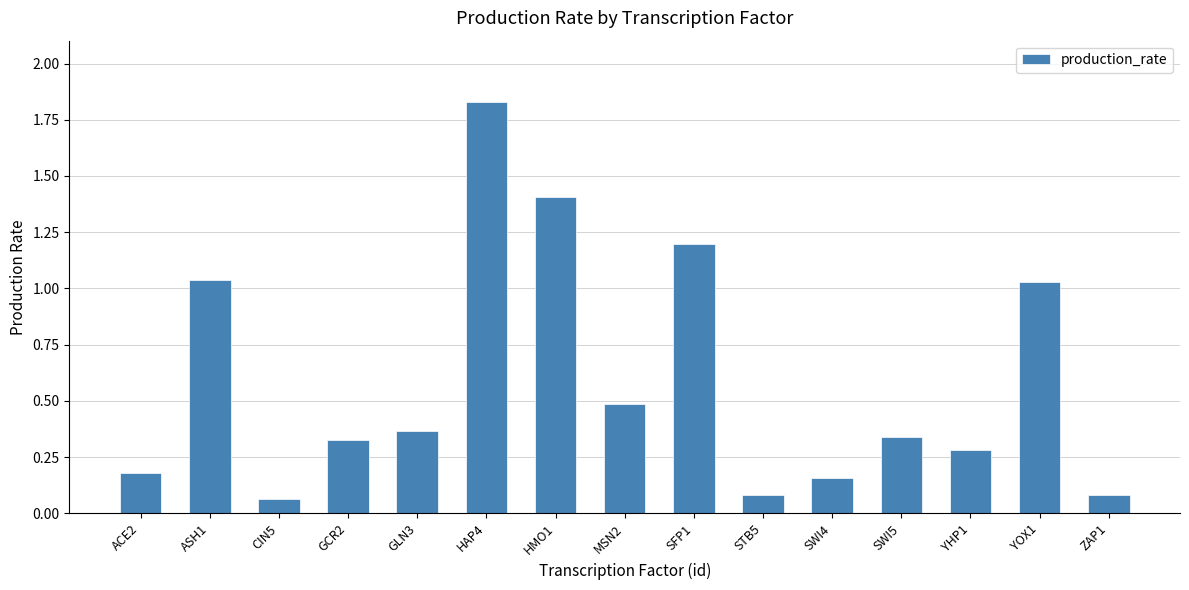

Is it true that the value at SFP1 is 1.2?

True